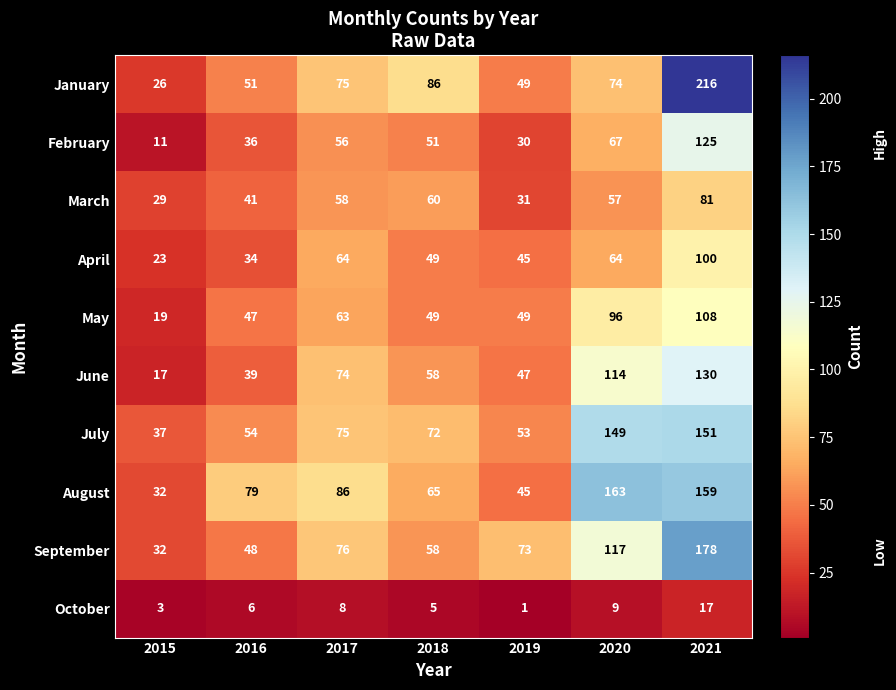

Rank the categories by October value from highest to lowest.

2021, 2020, 2017, 2016, 2018, 2015, 2019